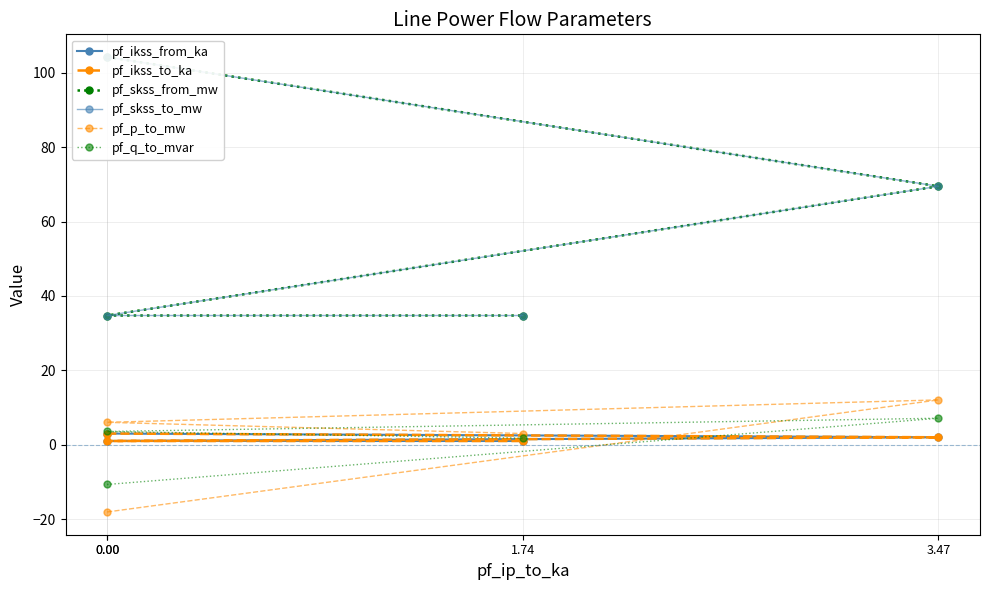

How many lines are shown in the chart?

6